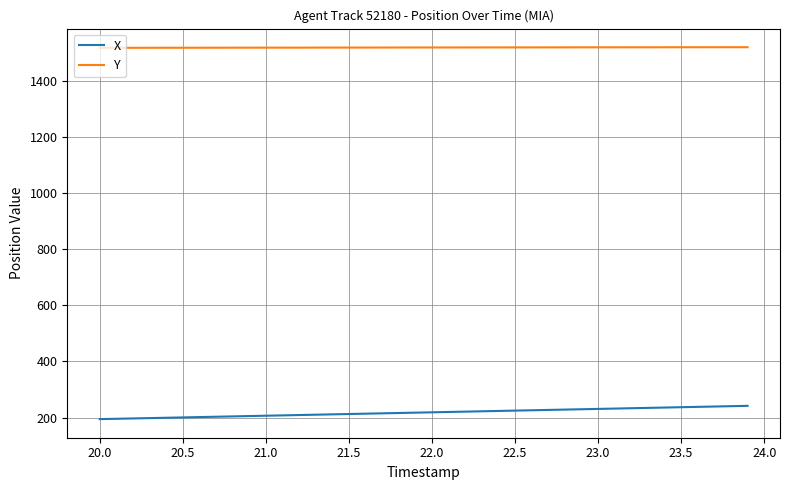

Rank the series by their maximum value, from lowest to highest.

X, Y